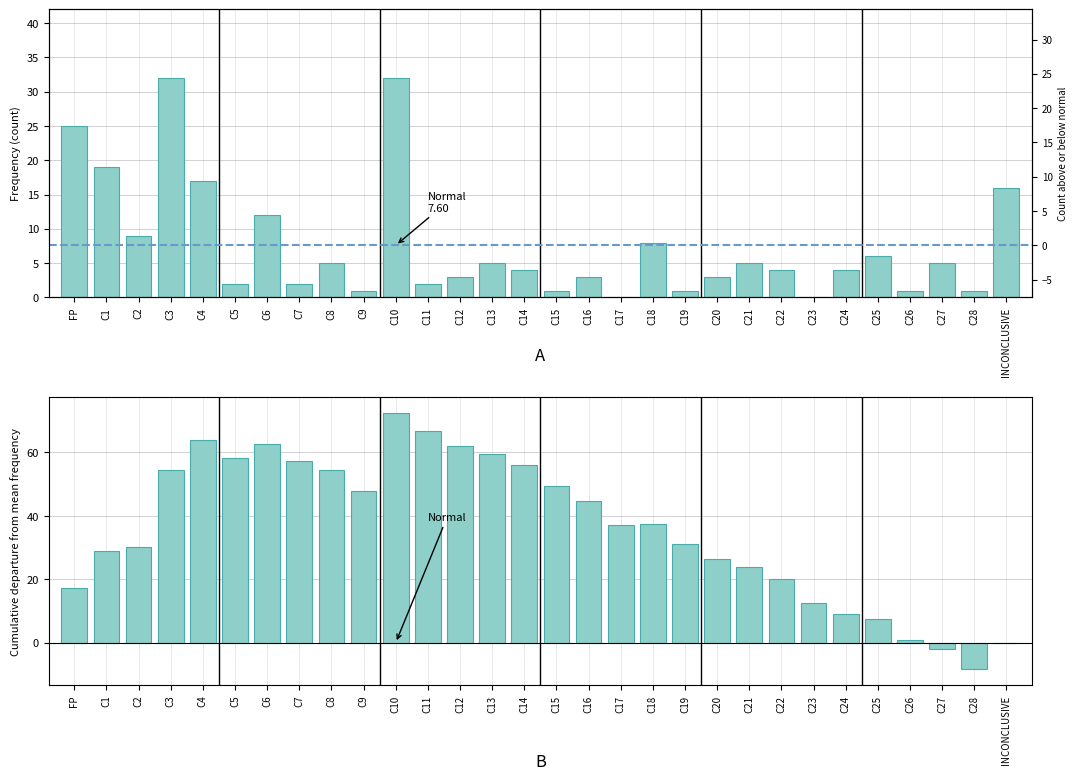

How many values in the Frequency series are below 4?

13